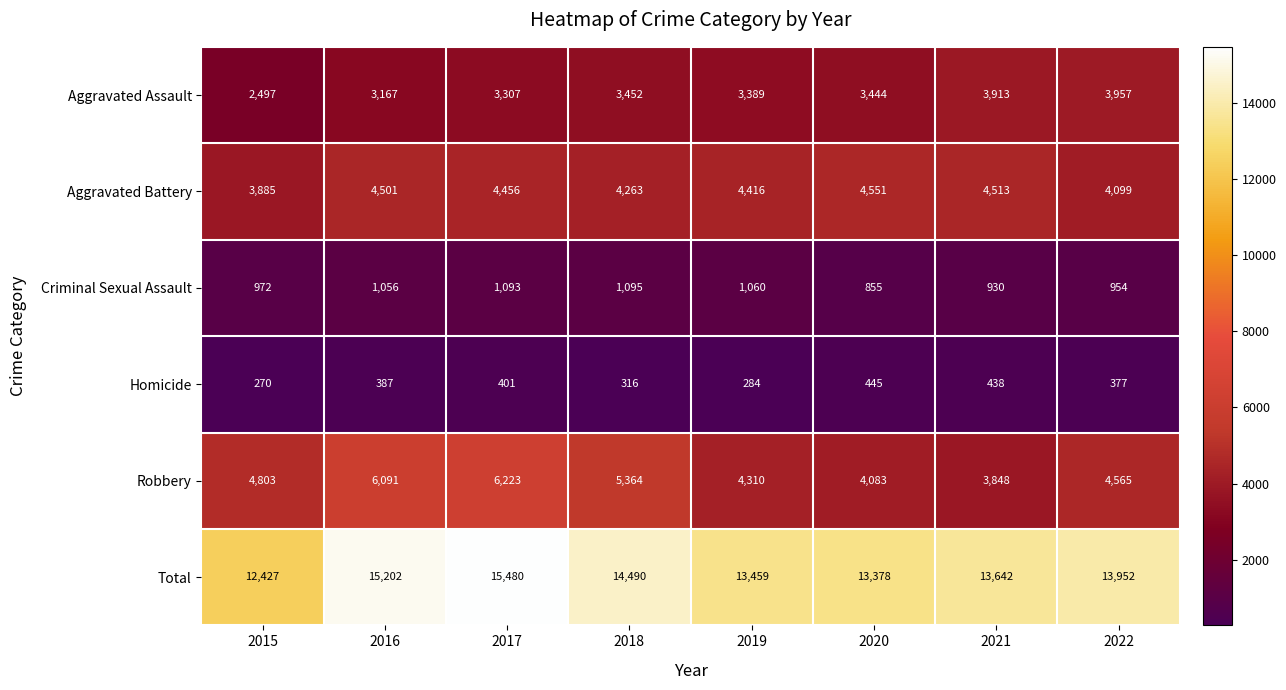

What is the difference between the highest and lowest values at 2016?

14815